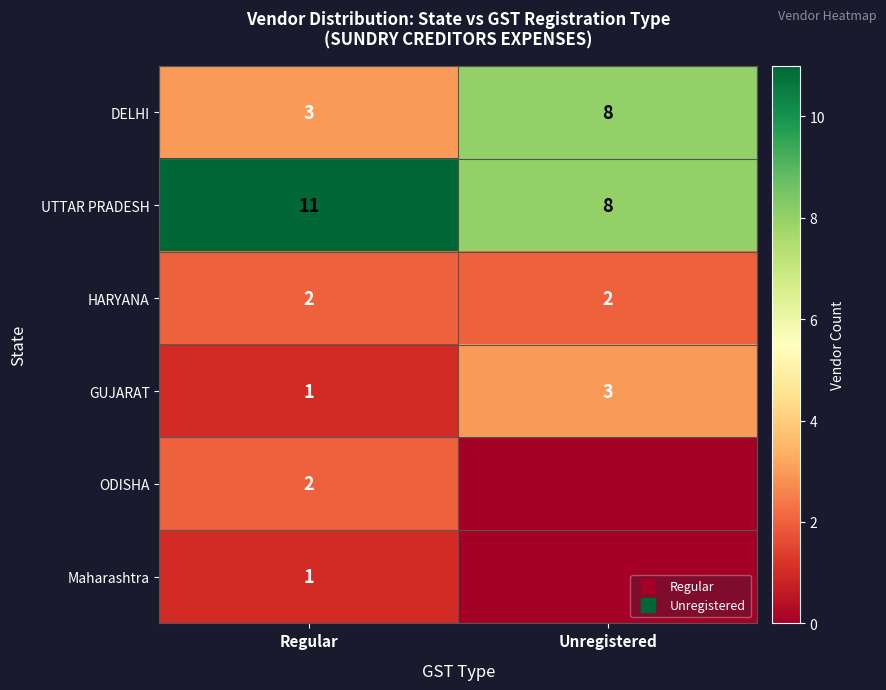

List the labels in order of HARYANA value, largest first.

Regular, Unregistered